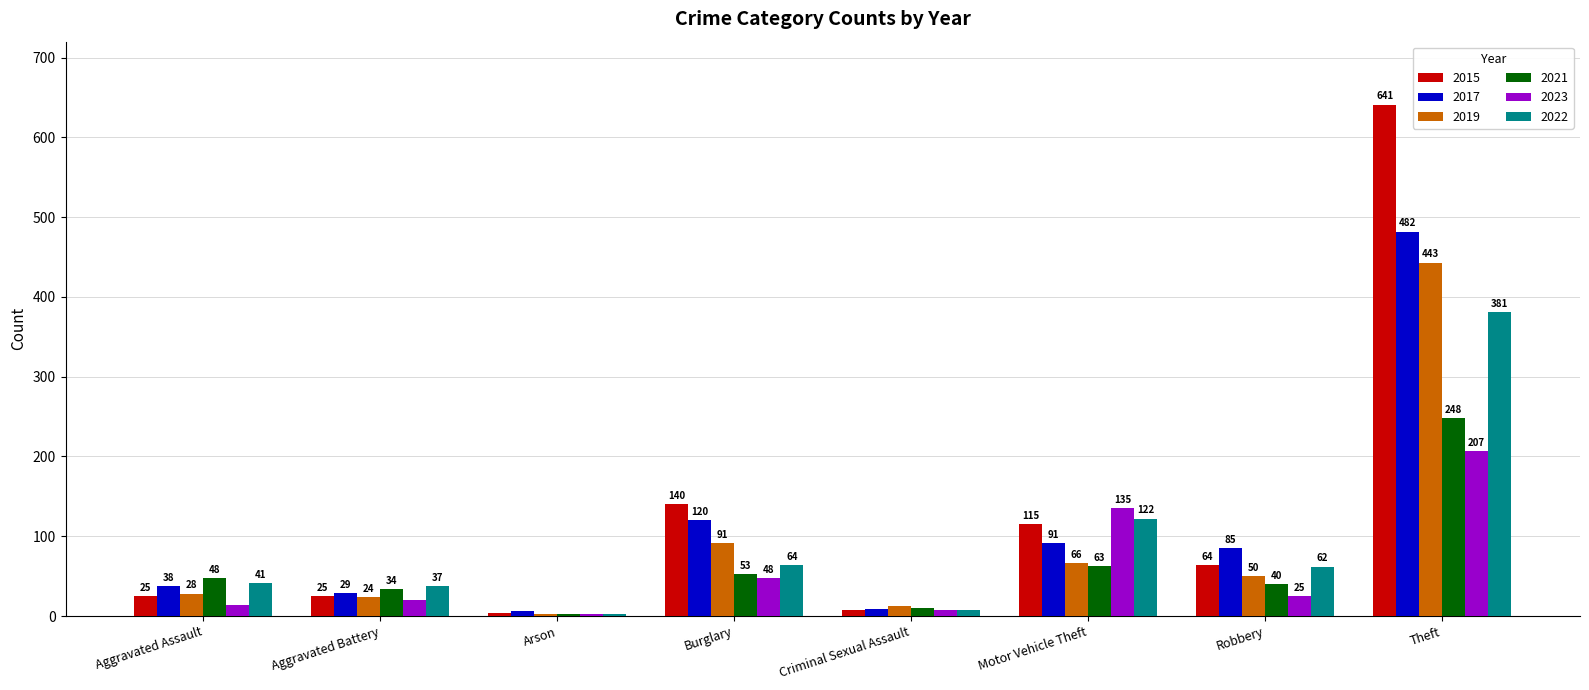

How many categories are shown in the chart?

8